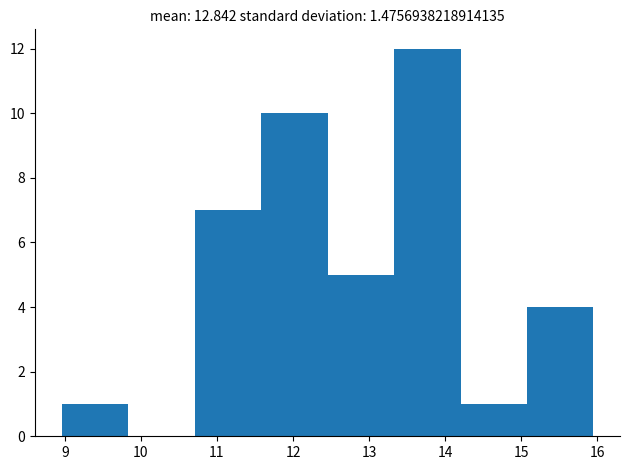

Which range on the x-axis has the tallest bar?

13.3 to 14.2